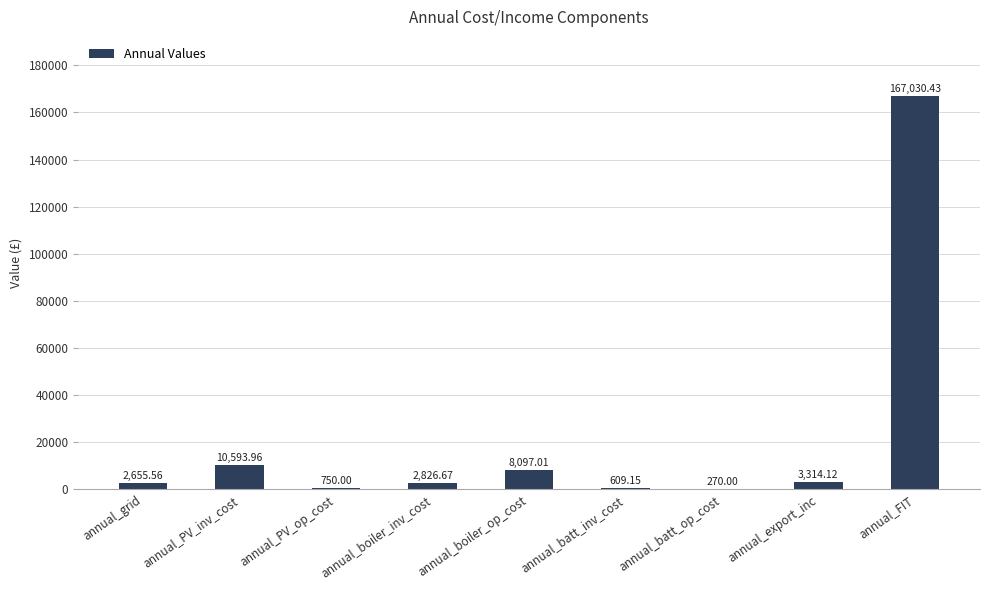

What is the sum of the values at annual_boiler_inv_cost and annual_PV_inv_cost?

13420.6